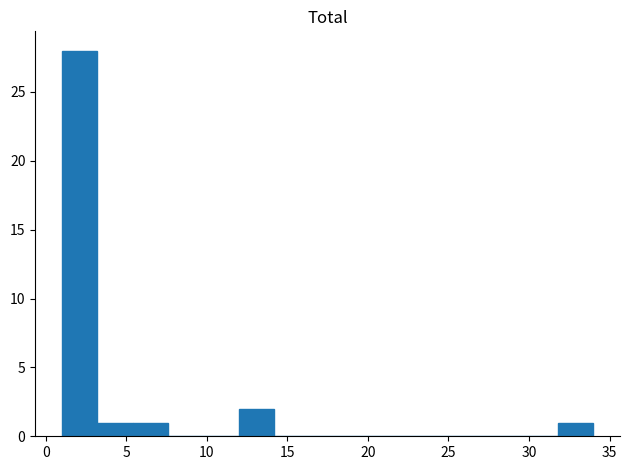

Over which range of the x-axis is the bar tallest?

1.0 to 3.2